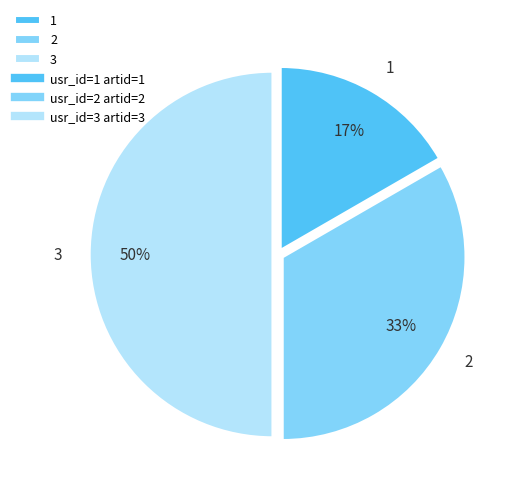

What percentage is the 3 slice, to the nearest percent?

50%